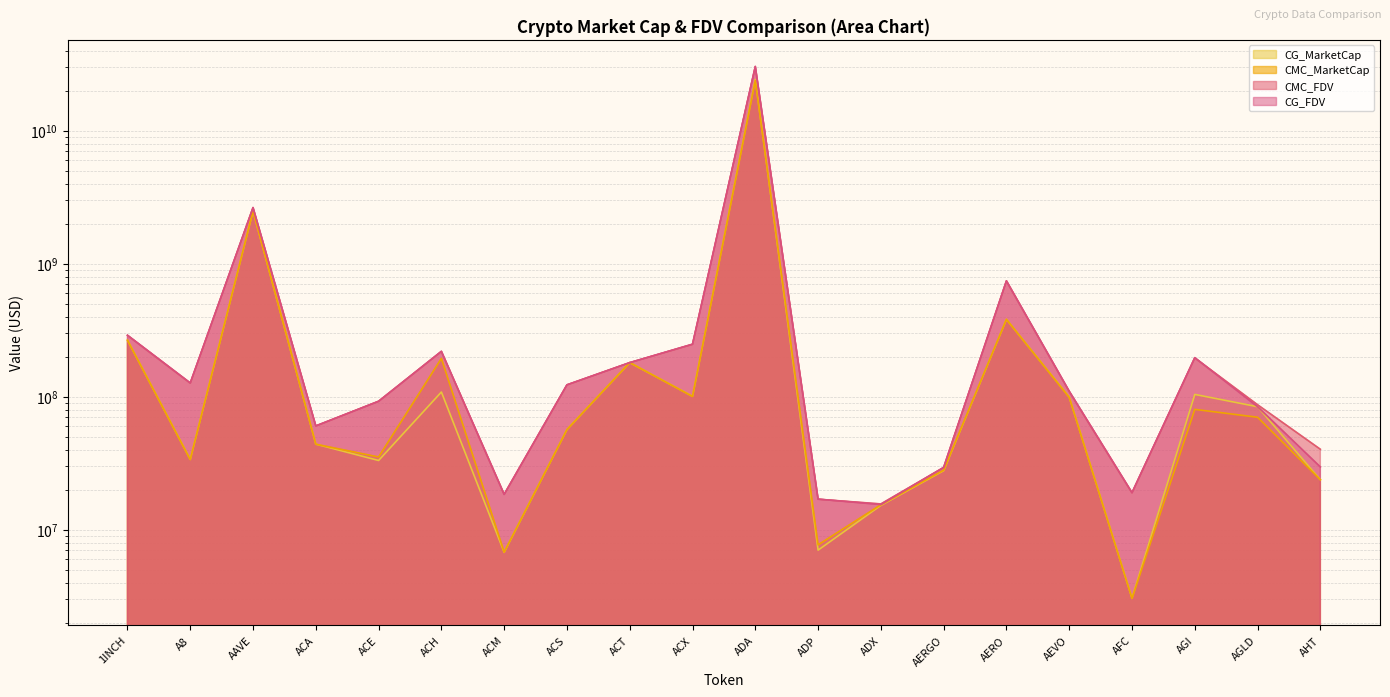

Rank the series by their maximum value, from lowest to highest.

CMC_MarketCap, CG_MarketCap, CMC_FDV, CG_FDV